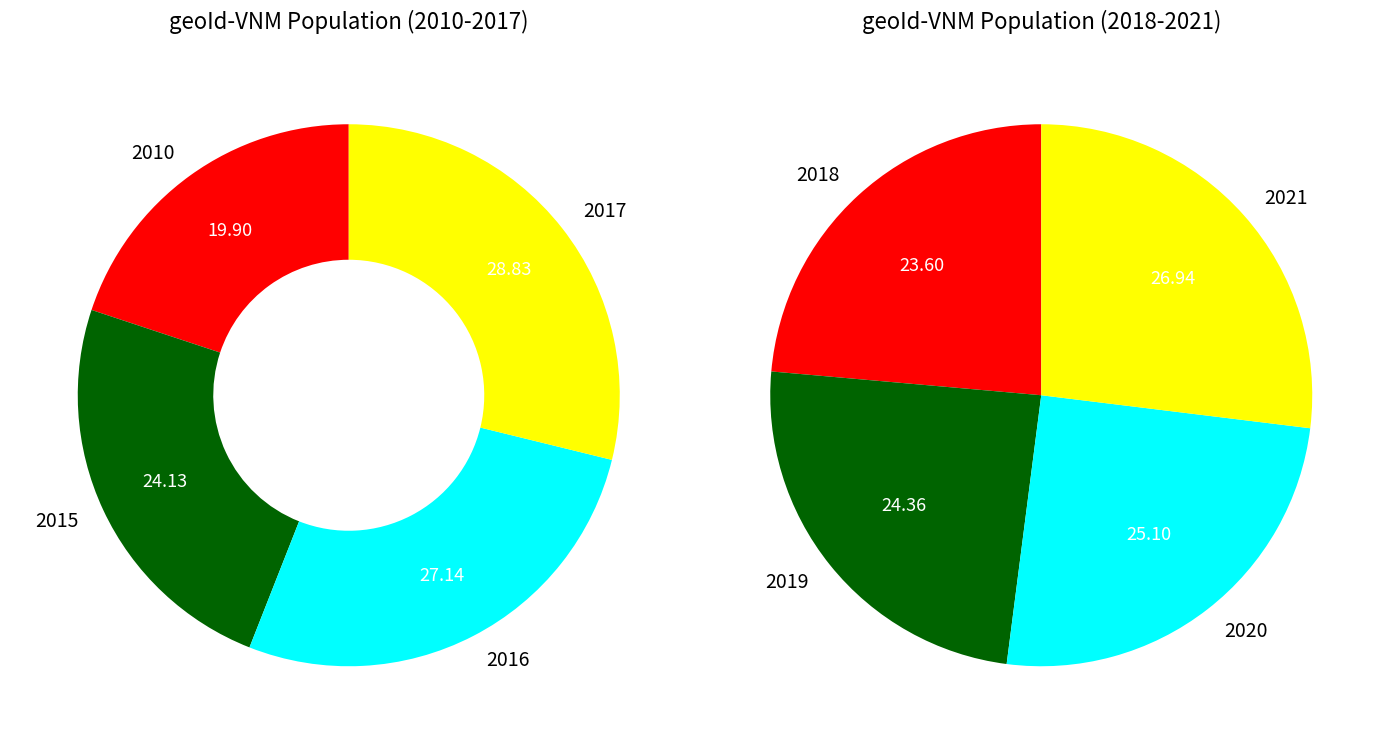

Is there any slice that represents more than half of the pie?

No